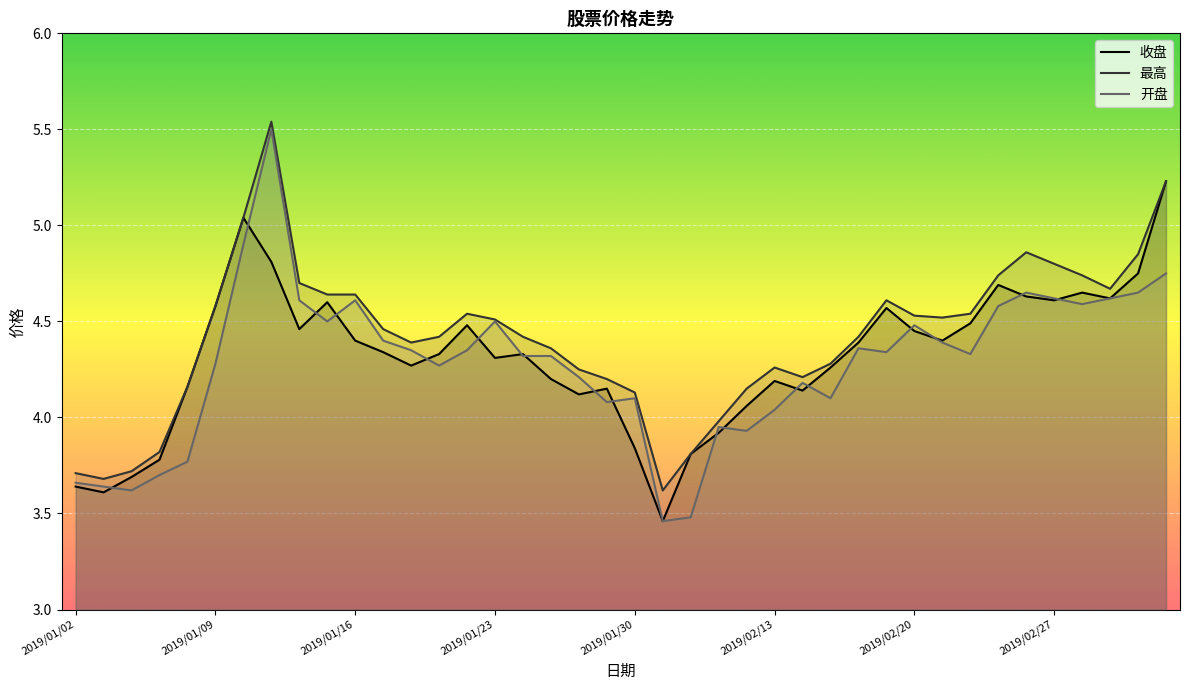

What is the sum of all 收盘 values?

172.5